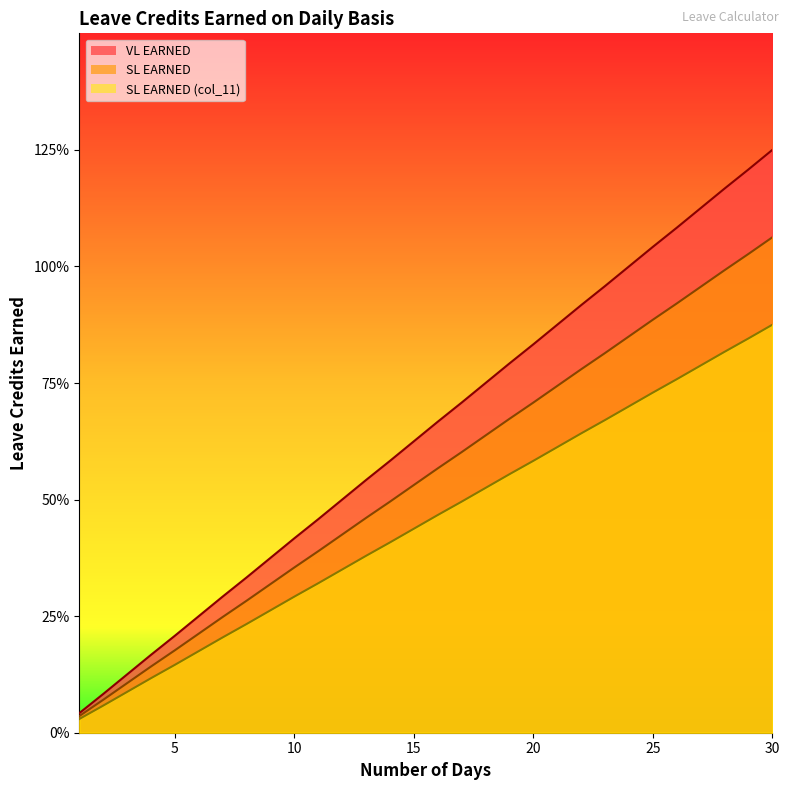

Is it true that SL EARNED equals 0.6 at 18?

True